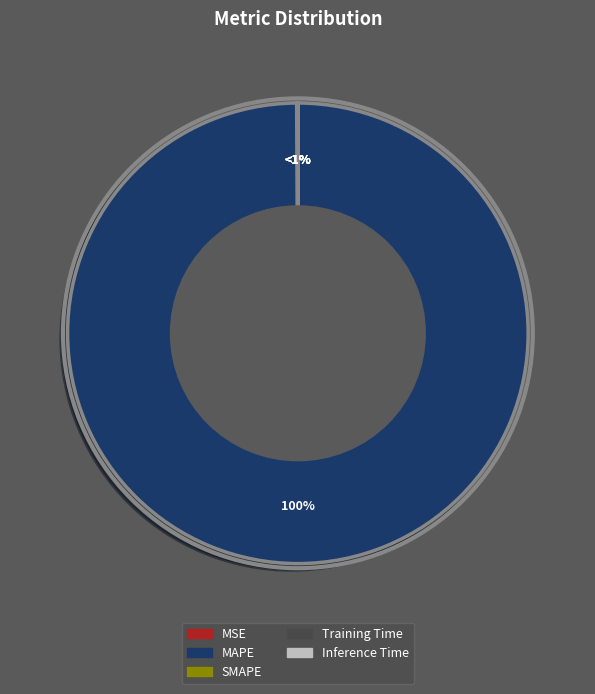

True or false: Training Time accounts for 12% of the total.

False